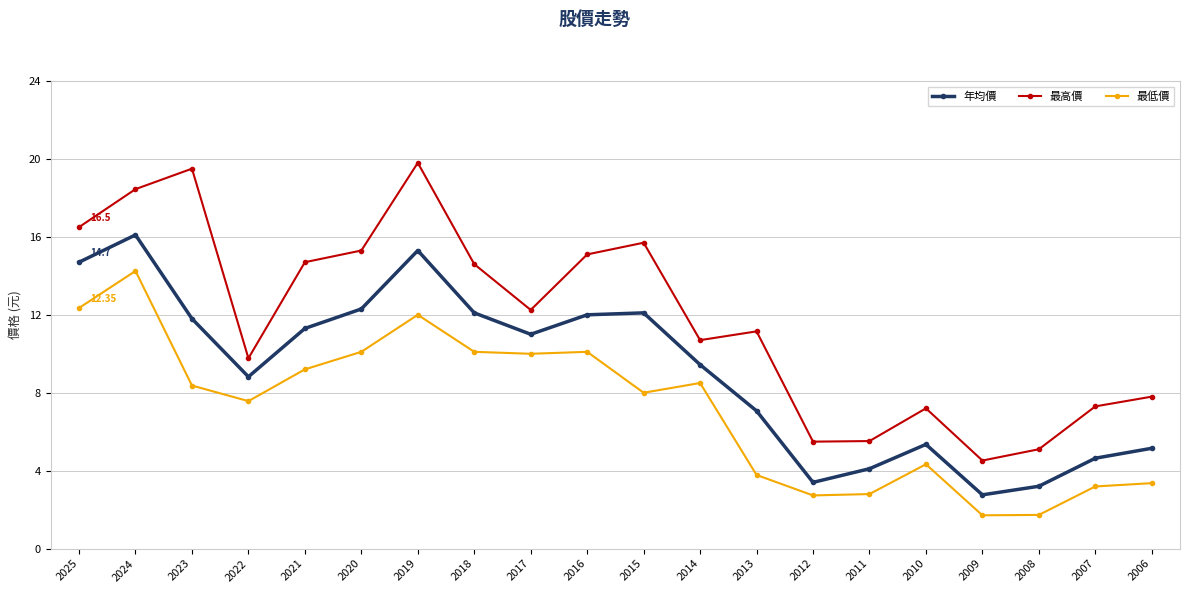

List the series in order of their peak value, highest first.

最高價, 年均價, 最低價